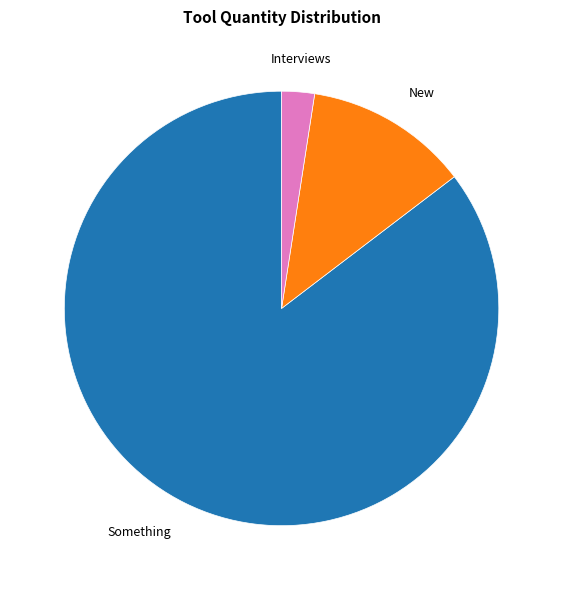

Combined, do Something and Interviews account for over 50%?

Yes